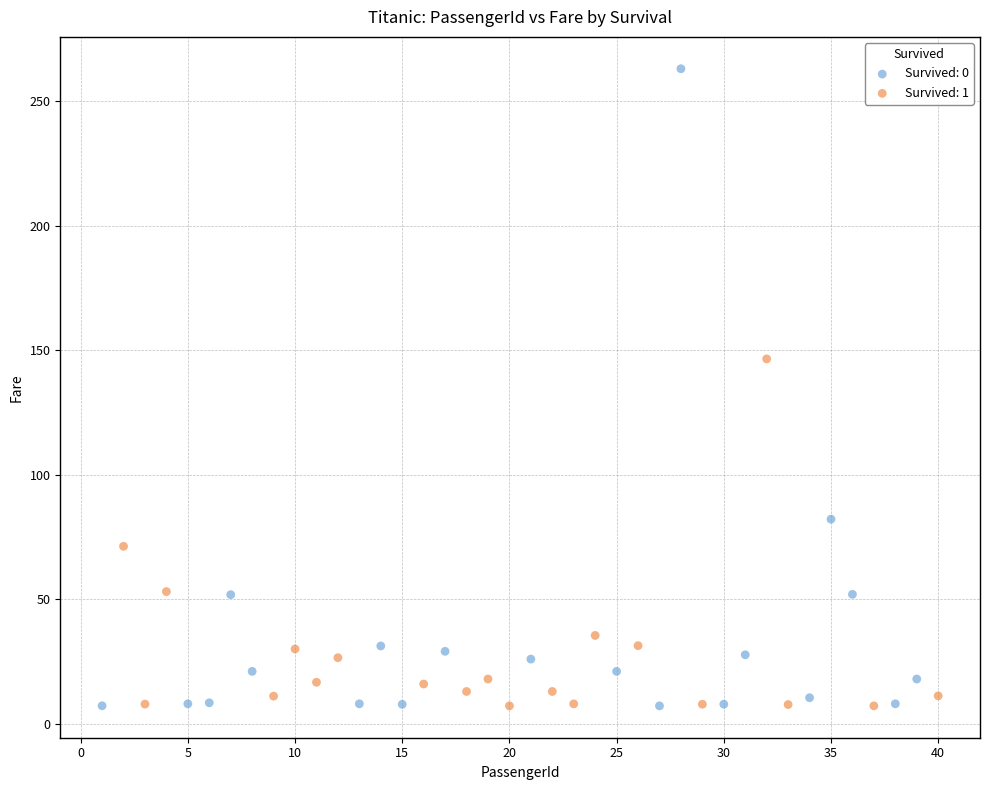

Which series has the largest Y range (max minus min)?

Survived: 0